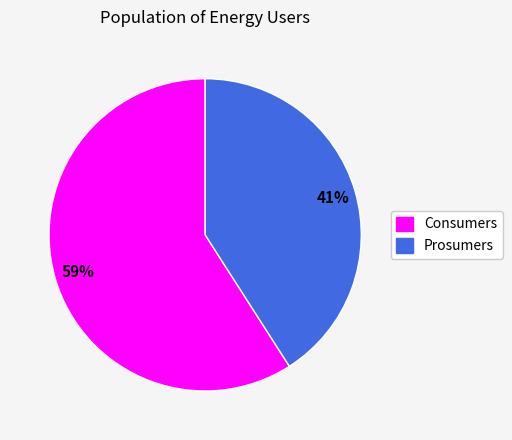

Rank the categories by value from highest to lowest.

Consumers, Prosumers